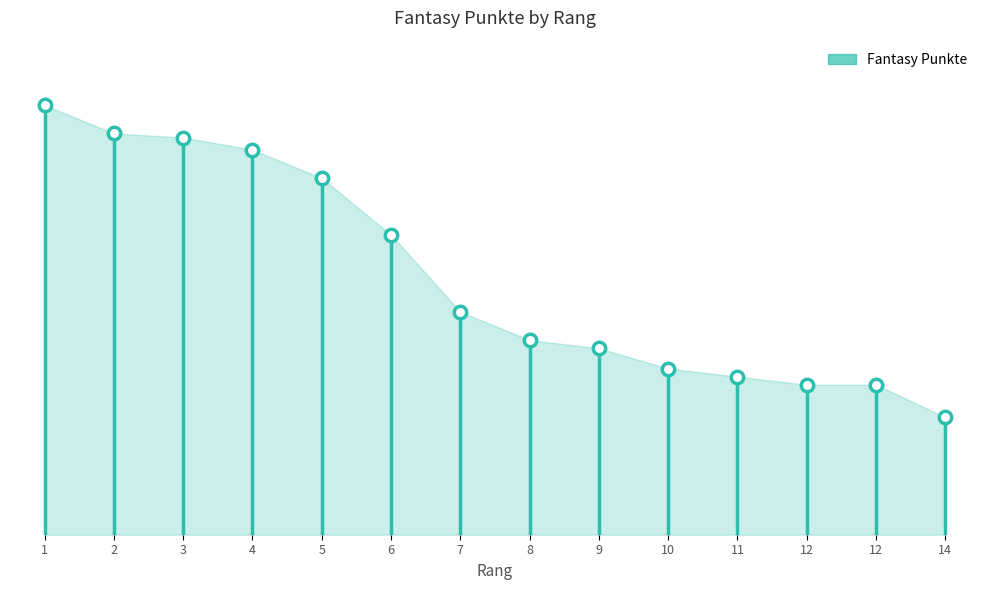

Approximately how many times larger is the value at 10 compared to 14?

1.4